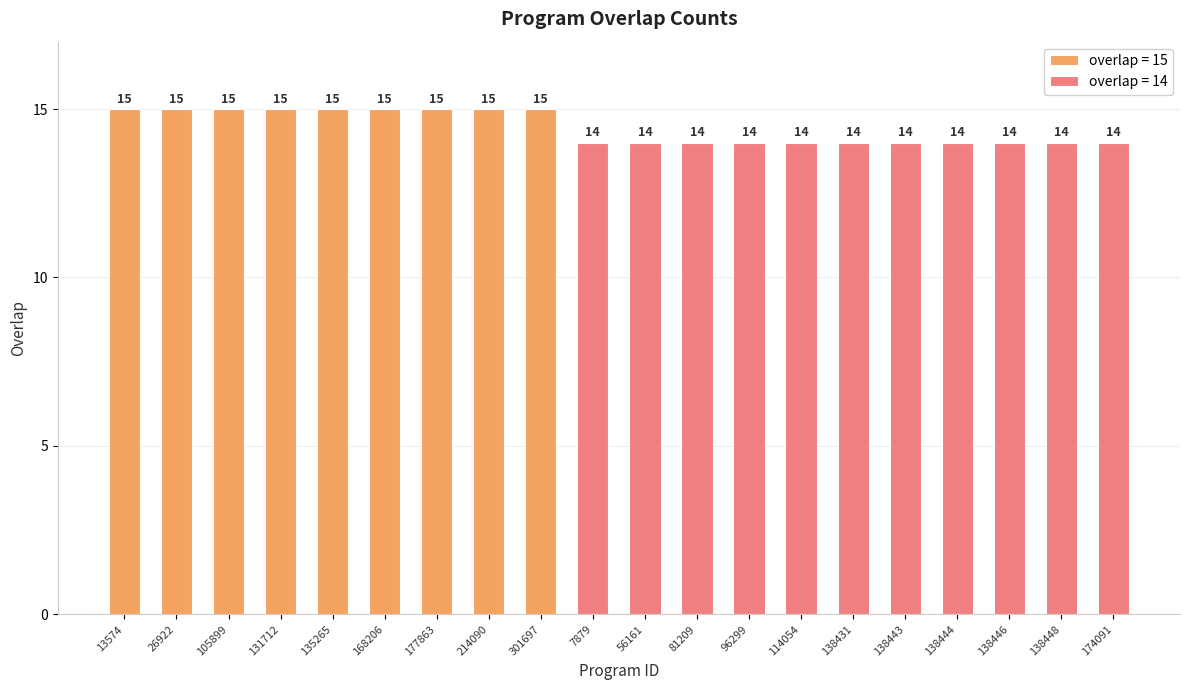

What is the label of the 11th bar from the left?

56161